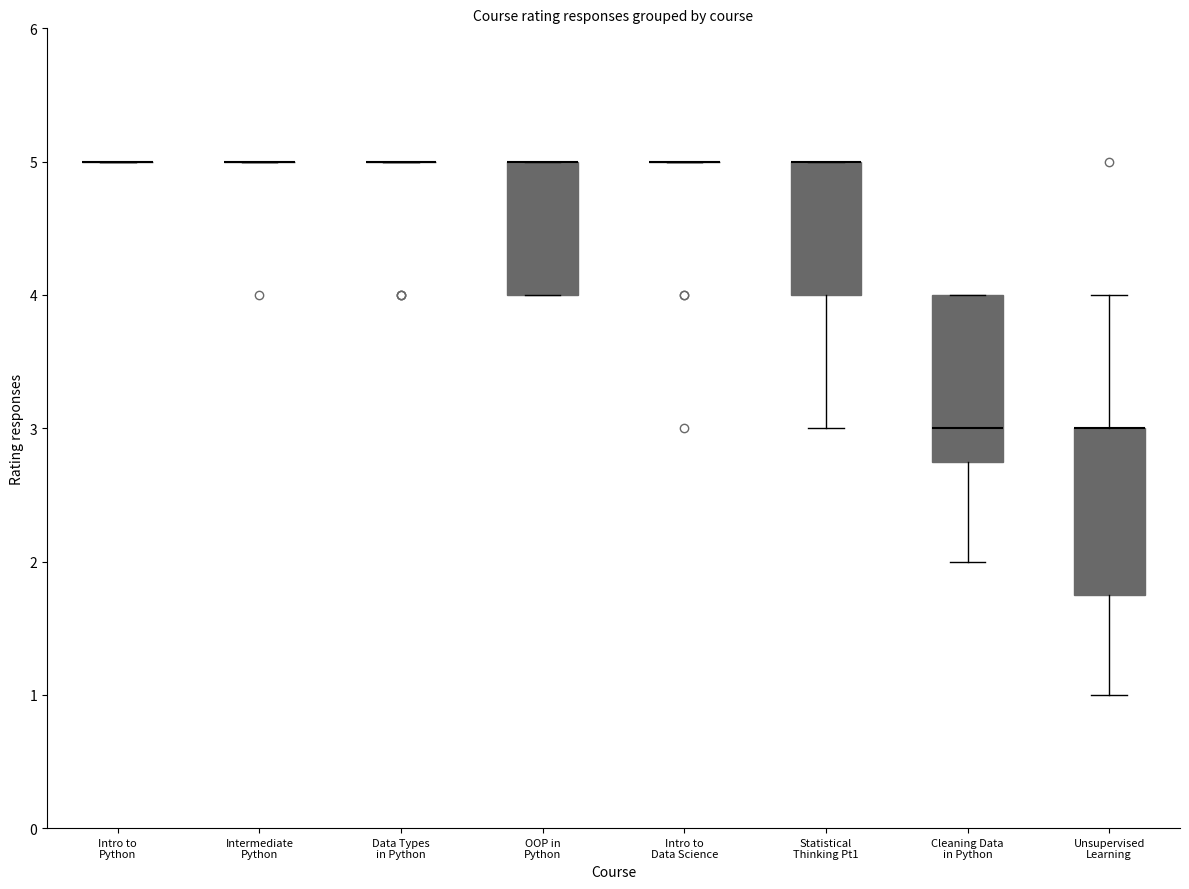

Reading left to right, read every box against the y-axis: the position of its median line, the range the box covers, and the ends of its whiskers. The values are not printed on the chart, so give them approximately, as read against the axis.

Intro to Python: box collapsed to a line at 5.0, whiskers 5.0 to 5.0
Intermediate Python: box collapsed to a line at 5.0, whiskers 5.0 to 5.0
Data Types in Python: box collapsed to a line at 5.0, whiskers 5.0 to 5.0
OOP in Python: median 5.0 (drawn on the box's upper edge), box 4.0 to 5.0, whiskers 4.0 to 5.0
Intro to Data Science: box collapsed to a line at 5.0, whiskers 5.0 to 5.0
Statistical Thinking Pt1: median 5.0 (drawn on the box's upper edge), box 4.0 to 5.0, whiskers 3.0 to 5.0
Cleaning Data in Python: median 3.0, box 2.8 to 4.0, whiskers 2.0 to 4.0
Unsupervised Learning: median 3.0 (drawn on the box's upper edge), box 1.8 to 3.0, whiskers 1.0 to 4.0